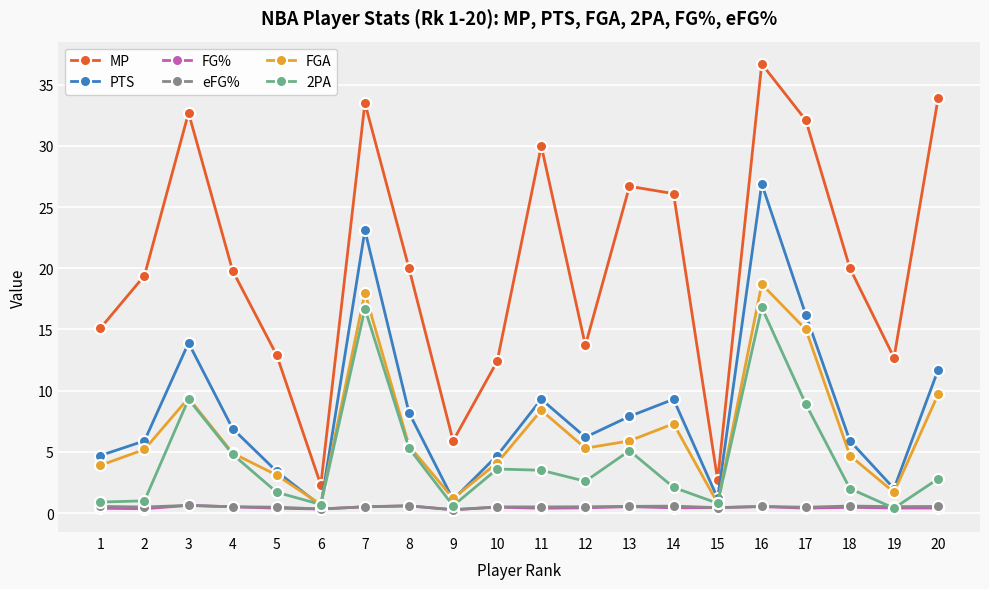

Count the eFG% values in the range 0 to 1.

20